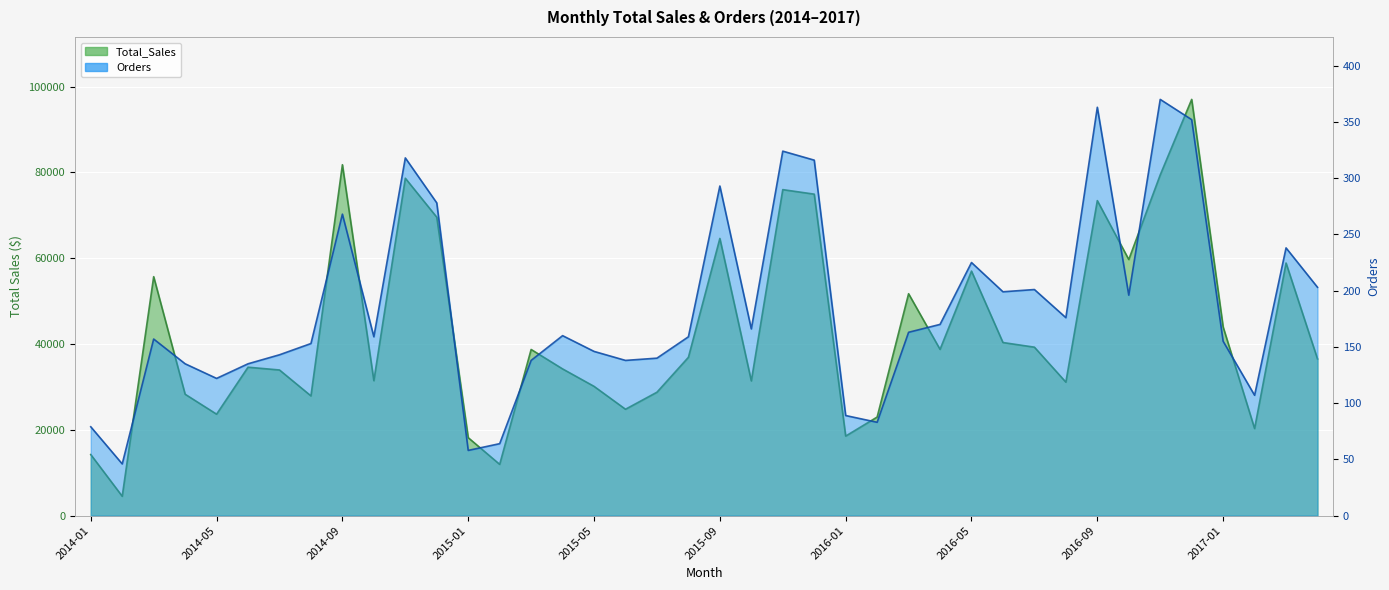

How many values in the Orders series exceed 160?

19